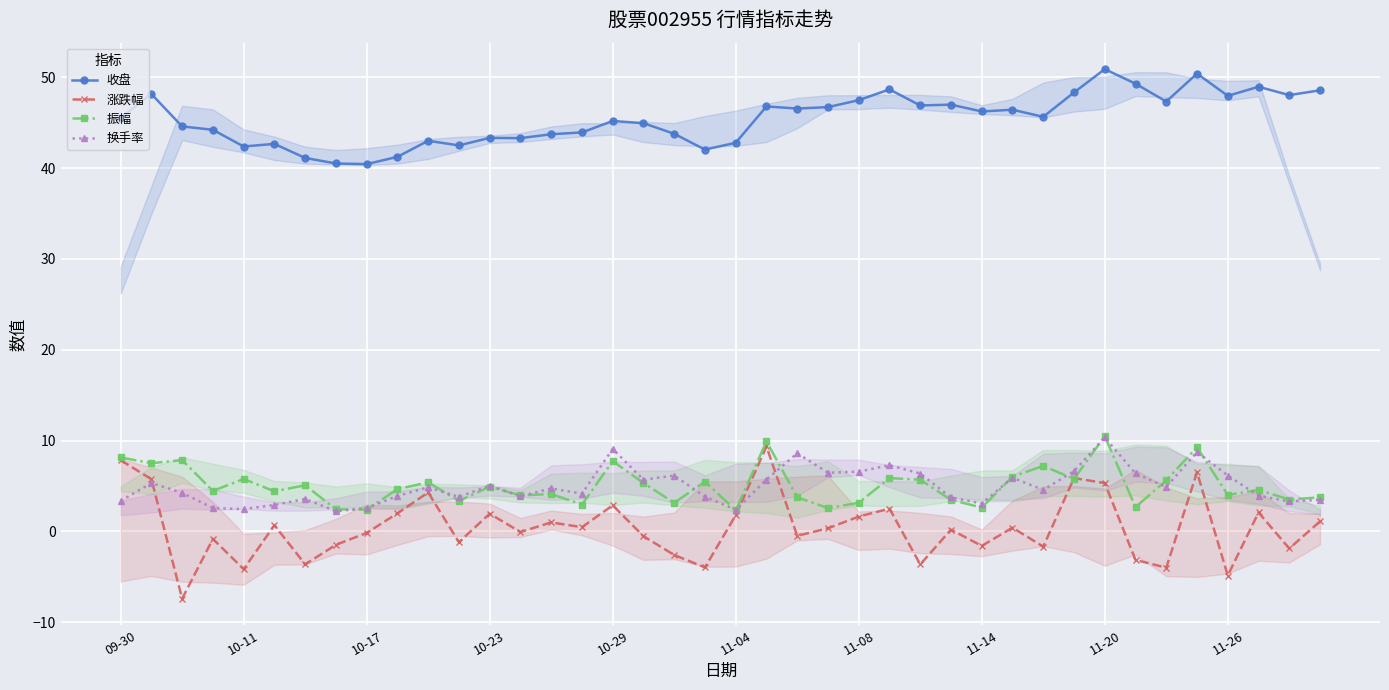

What is the difference between the highest and lowest values at 27?

46.8